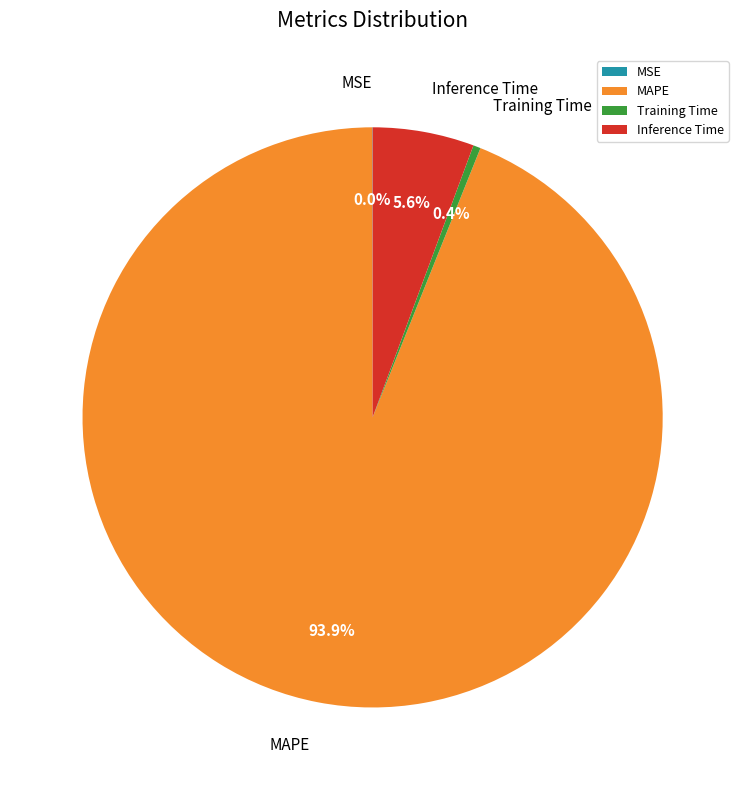

What is the largest slice in the pie chart?

MAPE